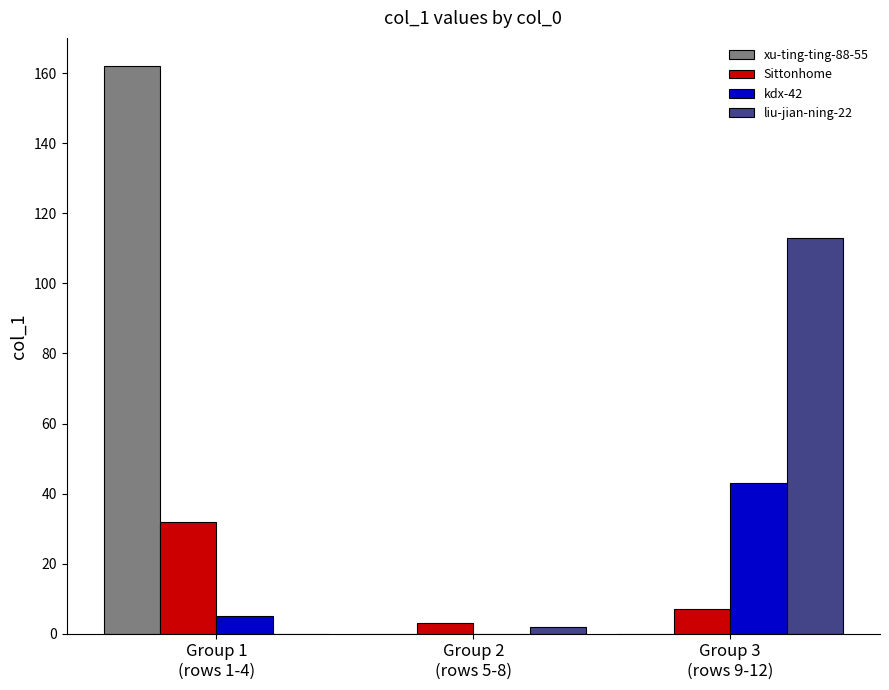

What is the sum of all Sittonhome values?

42